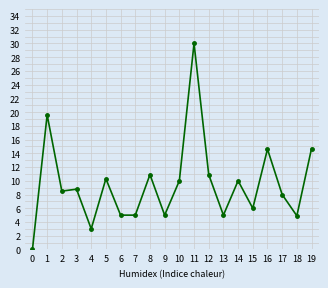

What is the sum of all values?

190.2